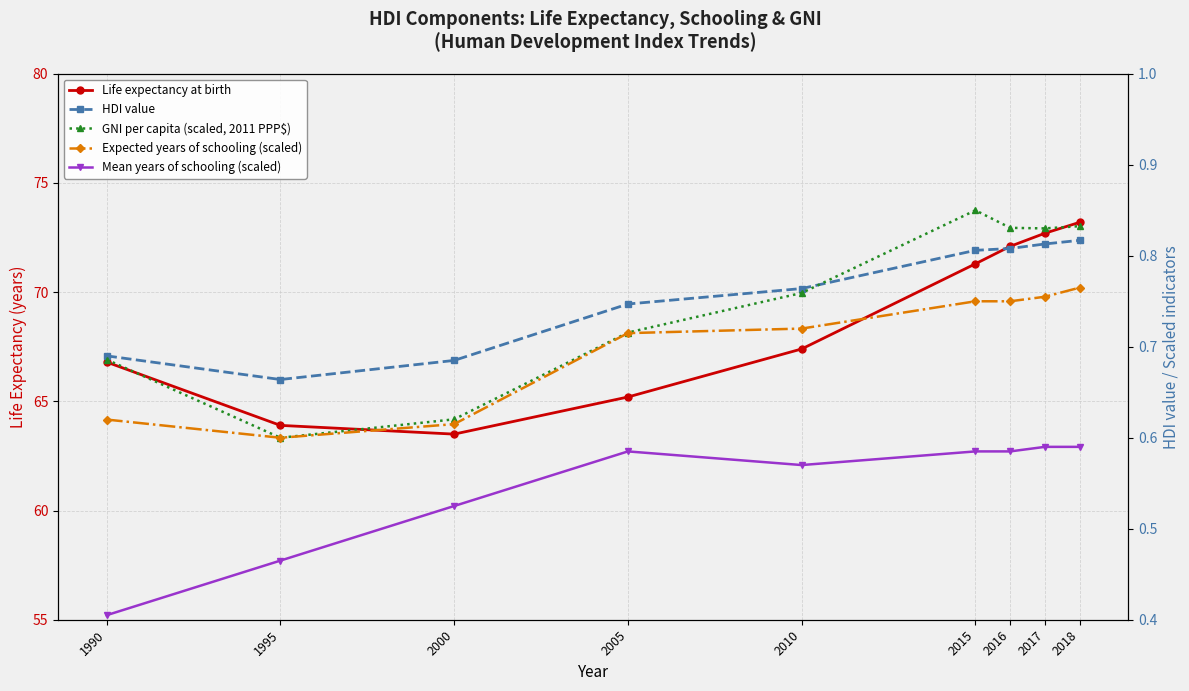

True or false: Life expectancy at birth has a value of 42.7 at 2000.

False